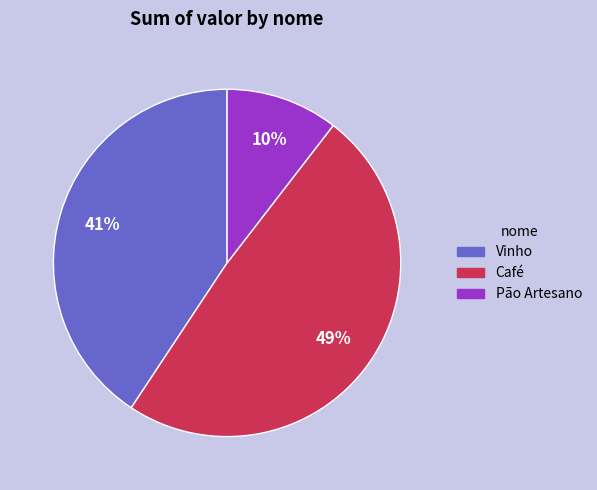

To the nearest percent, what is the average slice percentage?

33%